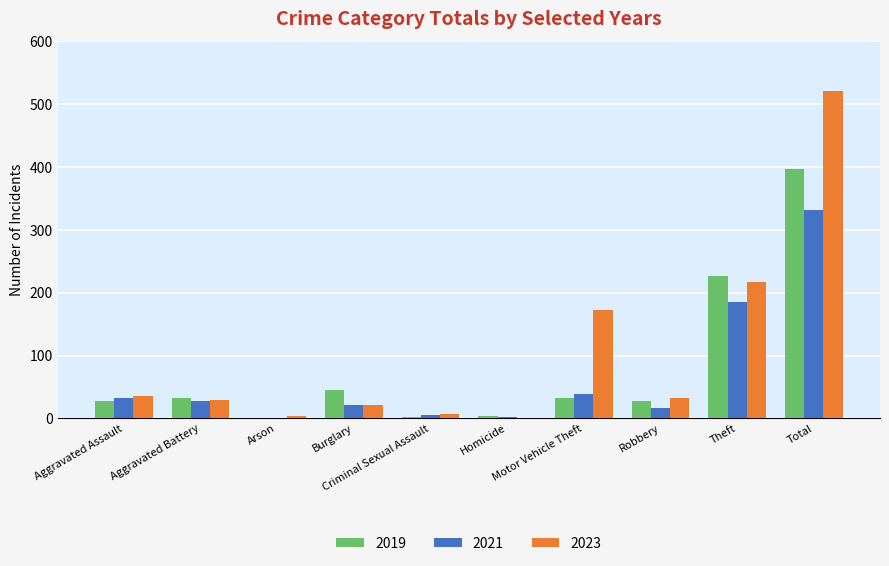

Which series has the largest total across all categories?

2023